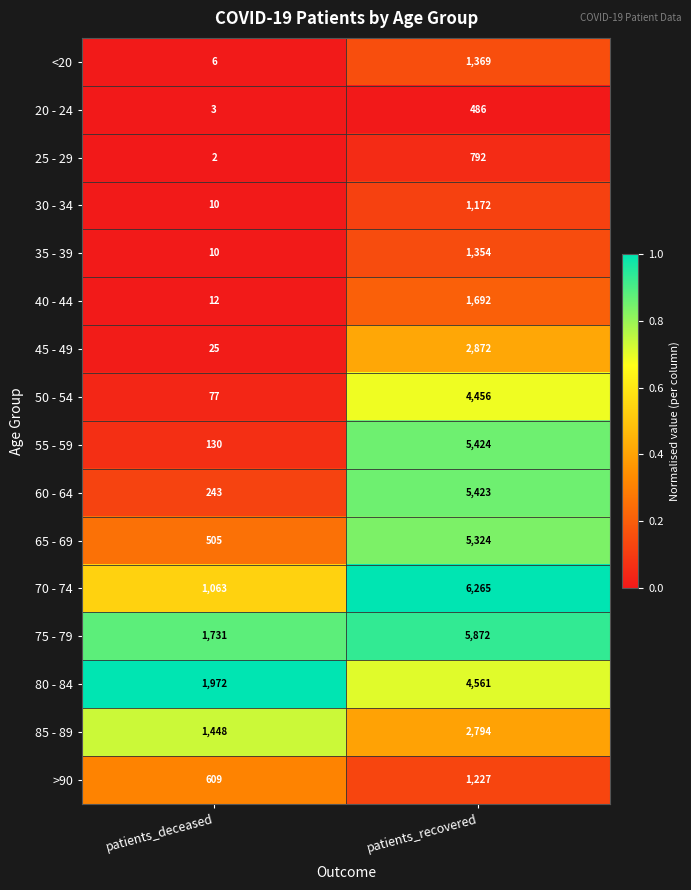

Between patients_deceased and patients_recovered, which series saw the biggest shift?

55 - 59